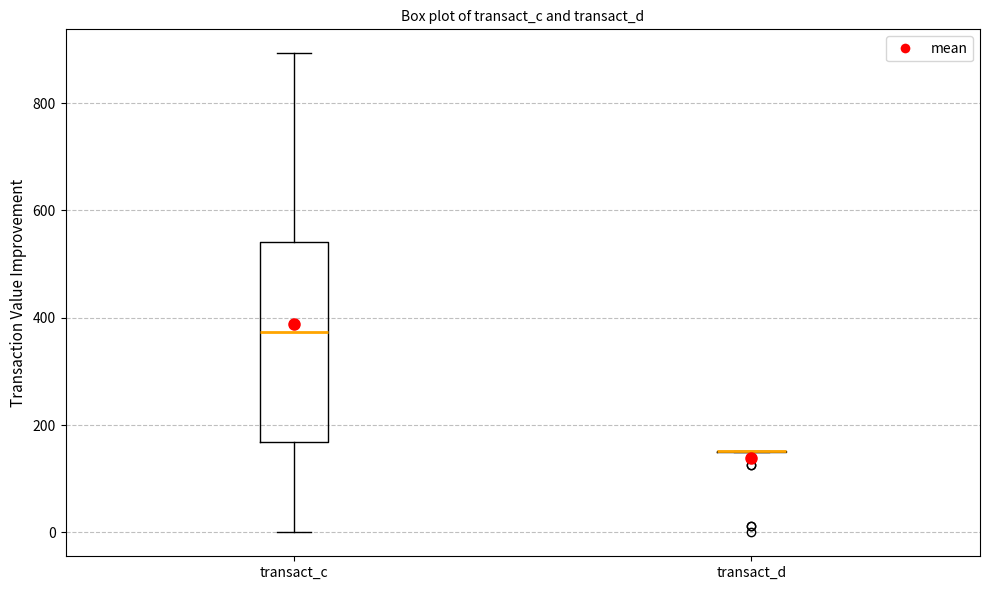

Reading left to right, read every box against the y-axis: the position of its median line, the range the box covers, and the ends of its whiskers. The values are not printed on the chart, so give them approximately, as read against the axis.

transact_c: median 380, box 160 to 540, whiskers 0 to 900
transact_d: box collapsed to a line at 160, whiskers 140 to 160